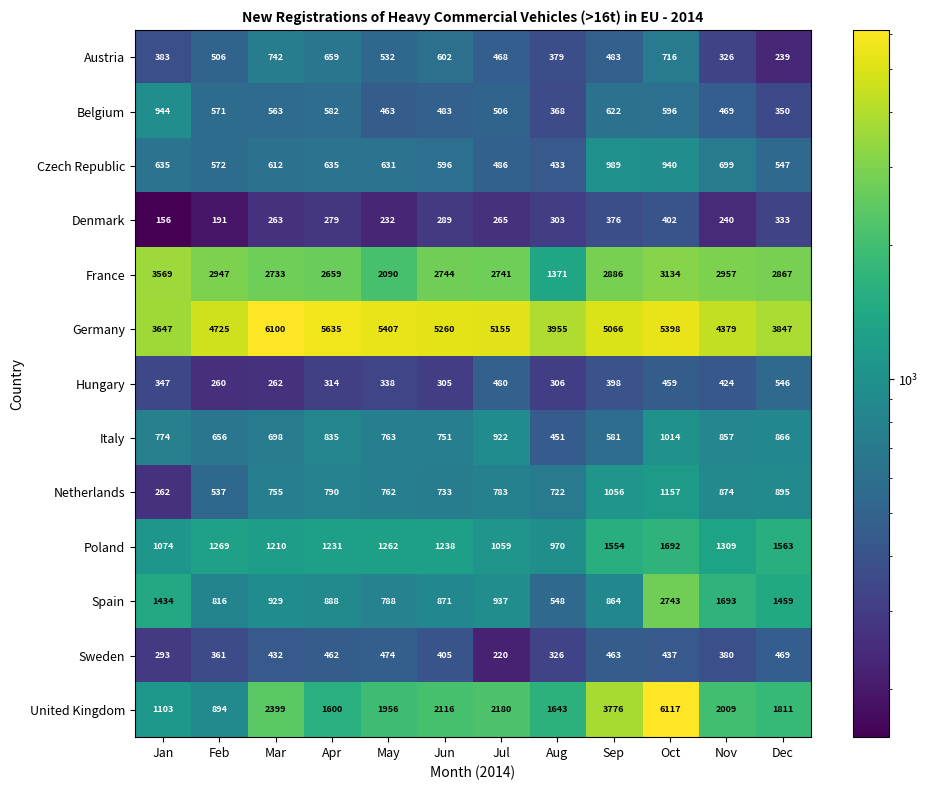

What is the average value of the Austria series?

503